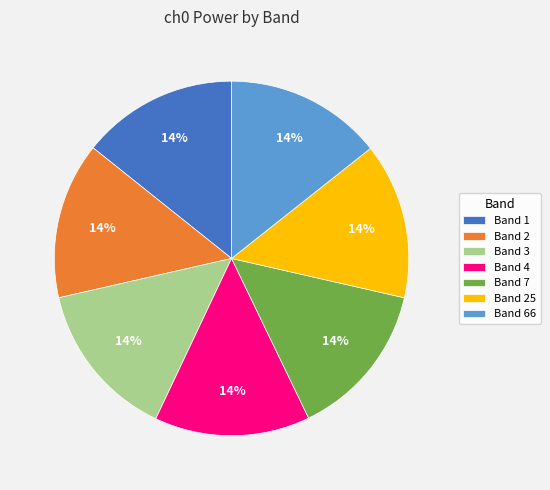

To the nearest percent, what is the combined percentage of Band 1 and Band 3?

29%